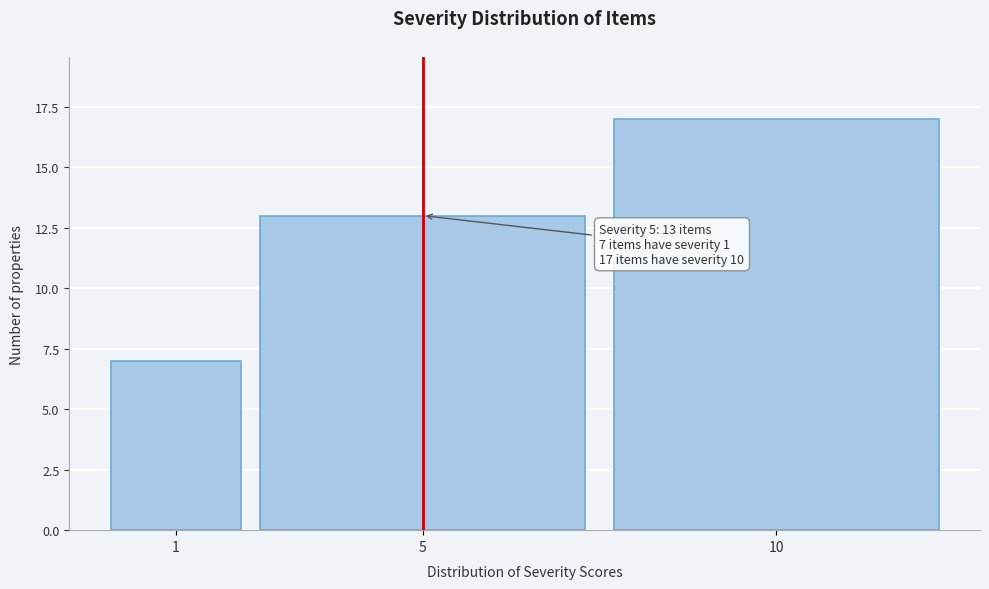

Reading right to left, what are all the values shown in this chart?

10=17	5=13	1=7